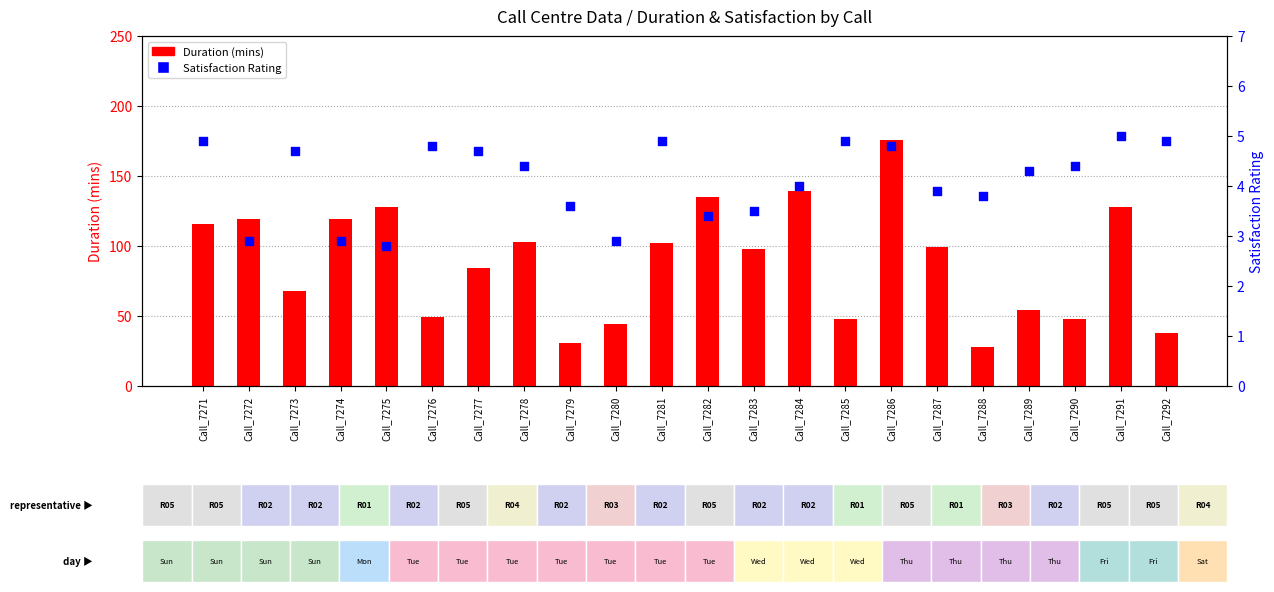

Which series has the largest total across all categories?

Duration (mins)